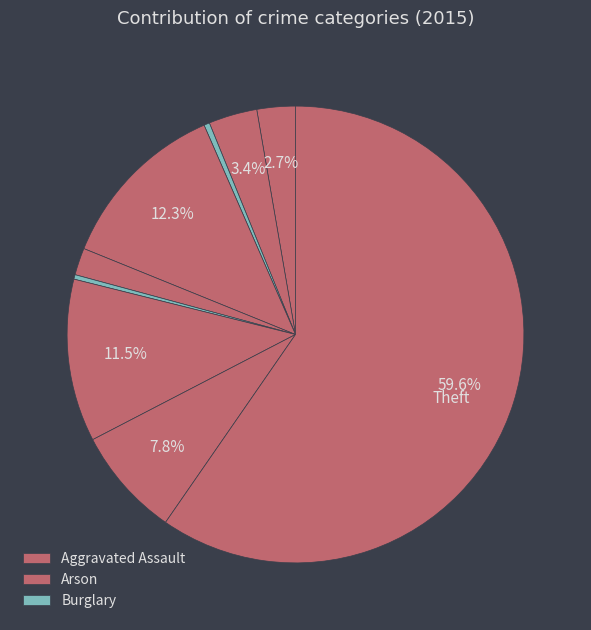

What is the smallest slice in the pie chart?

Homicide